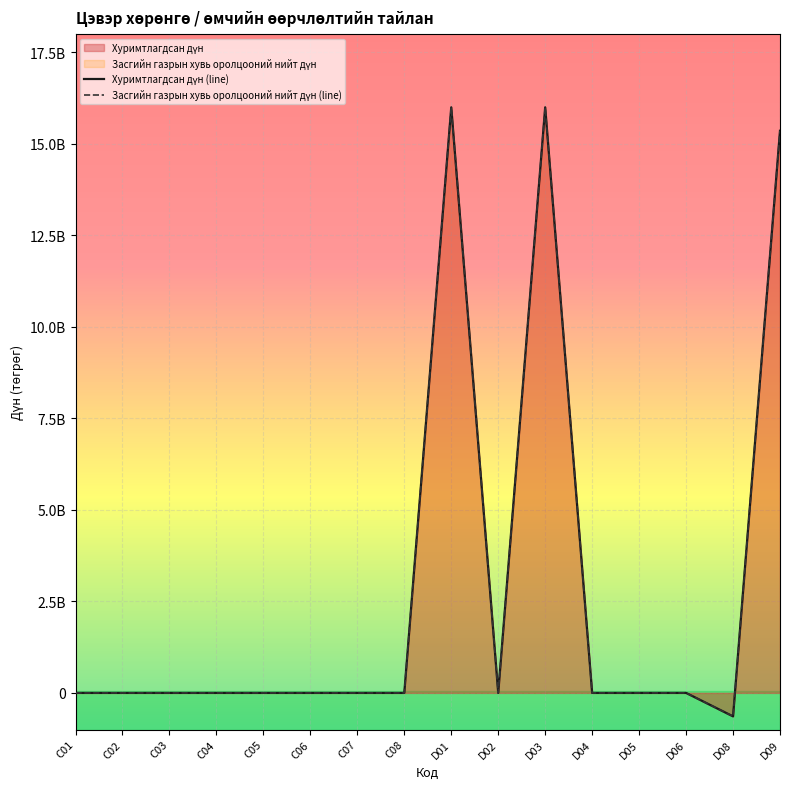

How many positive values does the Засгийн газрын хувь оролцооний нийт дүн series have?

3